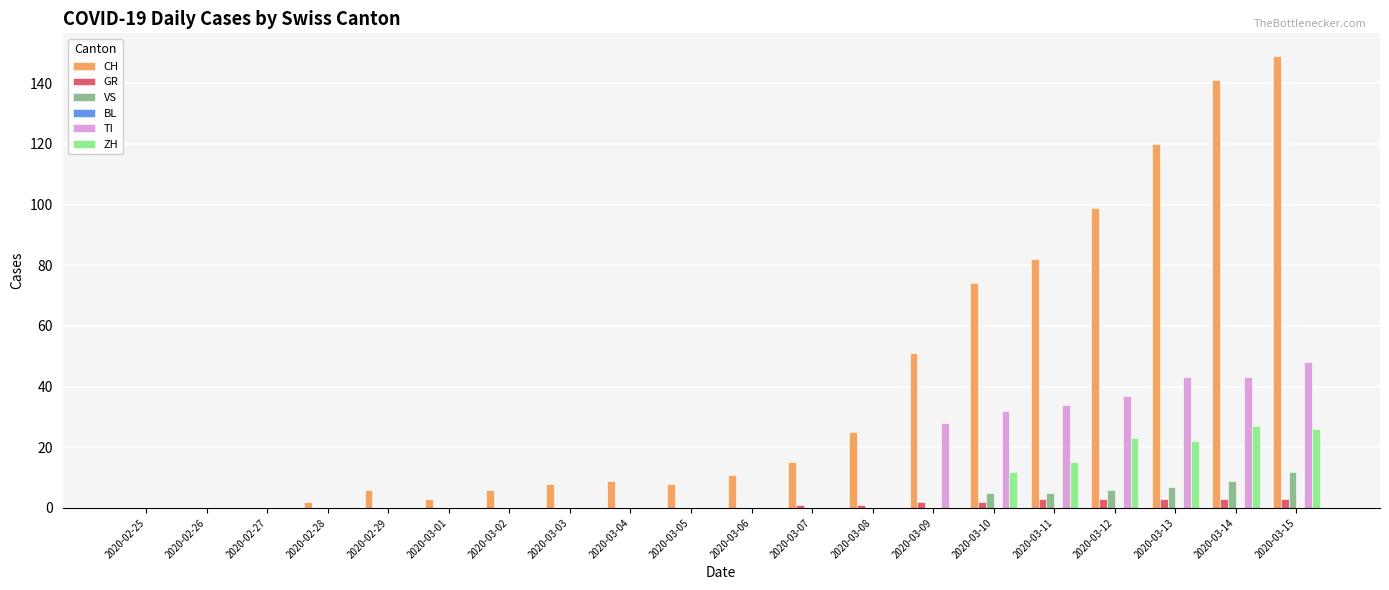

Where is TI nearest to the value 24?

2020-03-09